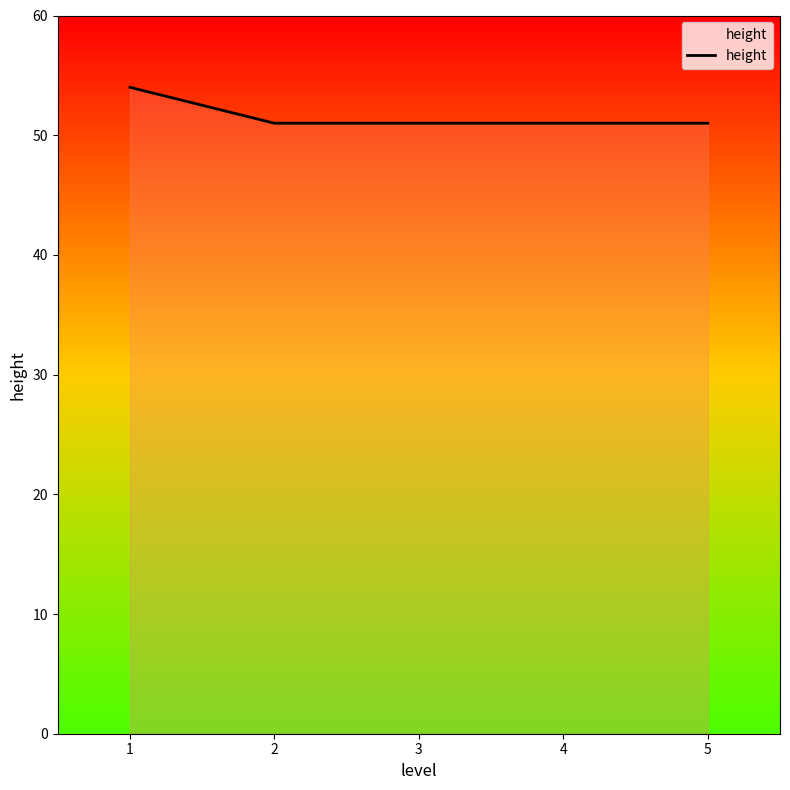

What is the maximum value shown in the chart?

54